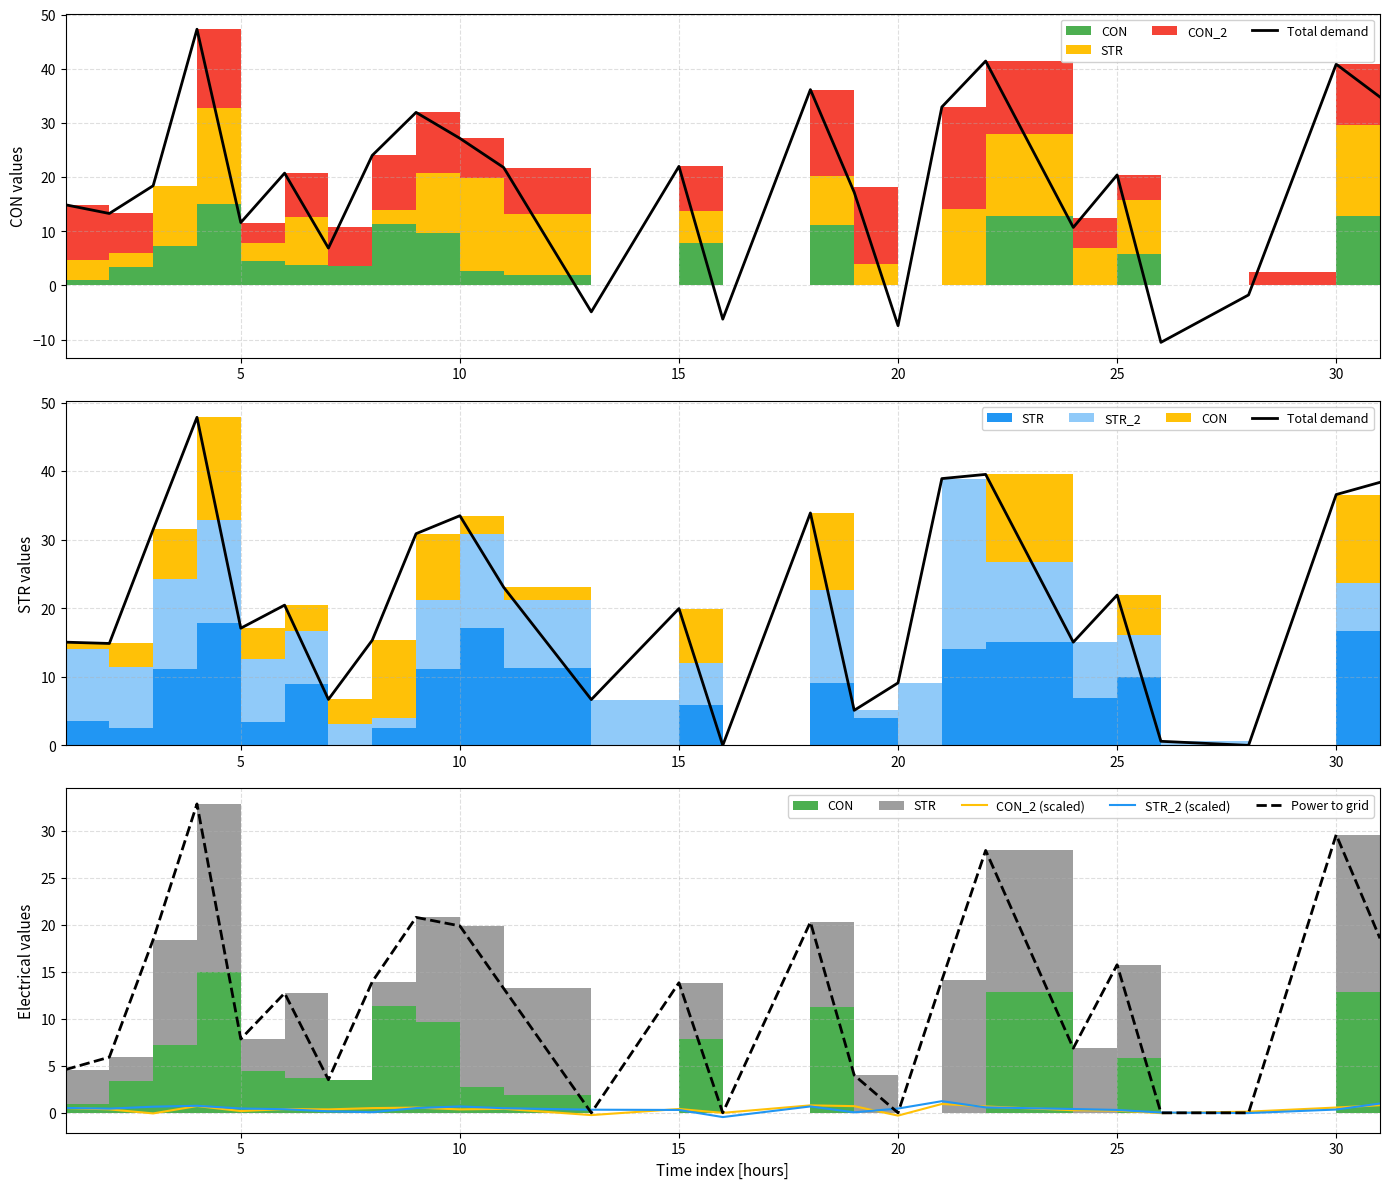

Count the number of categories in the chart.

25